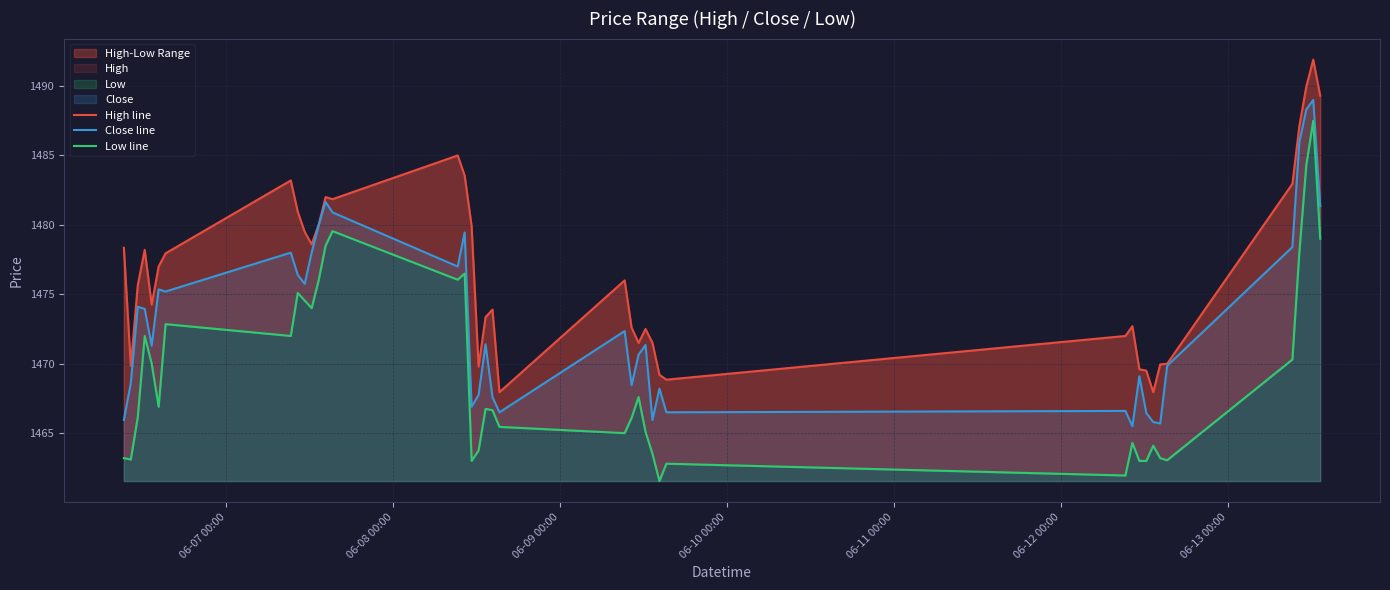

In High line, how many points are higher than both neighbors (excluding endpoints)?

9